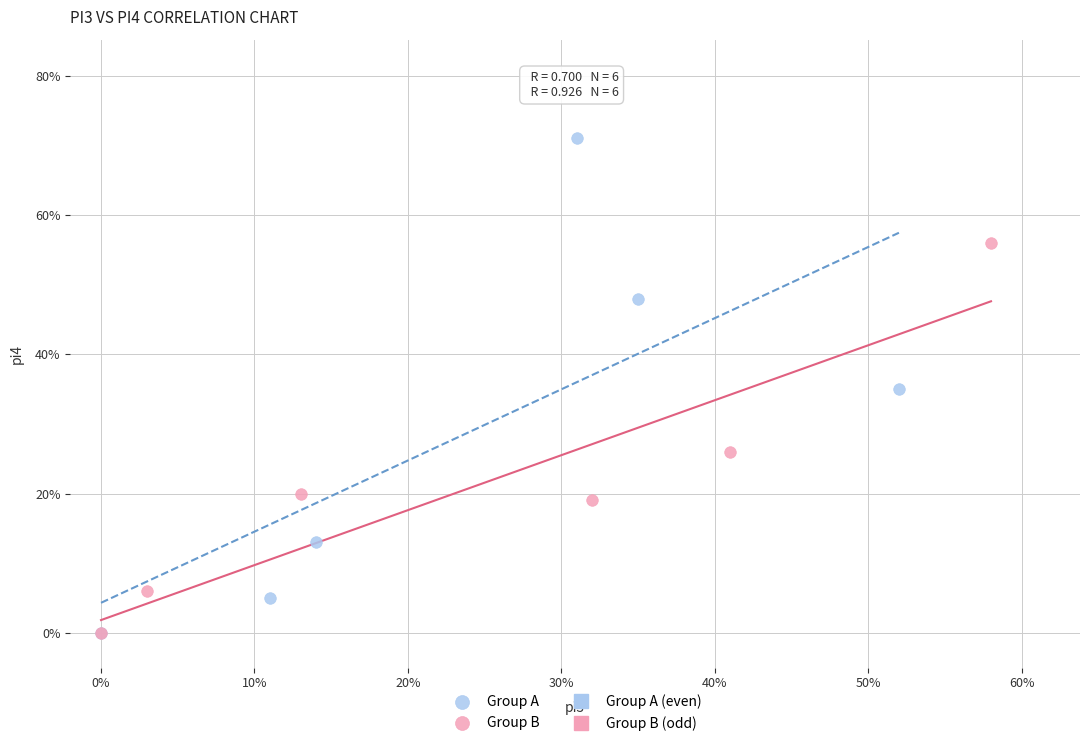

Which series has the largest Y range (max minus min)?

Group A